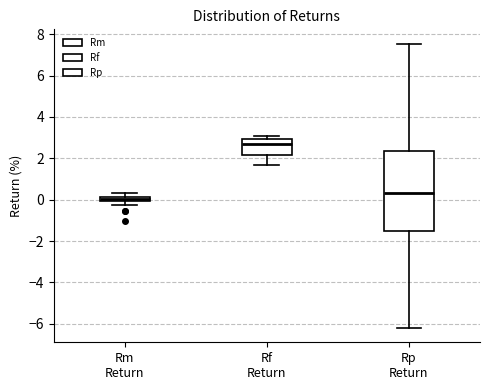

Which box has the highest median line?

Rf Return